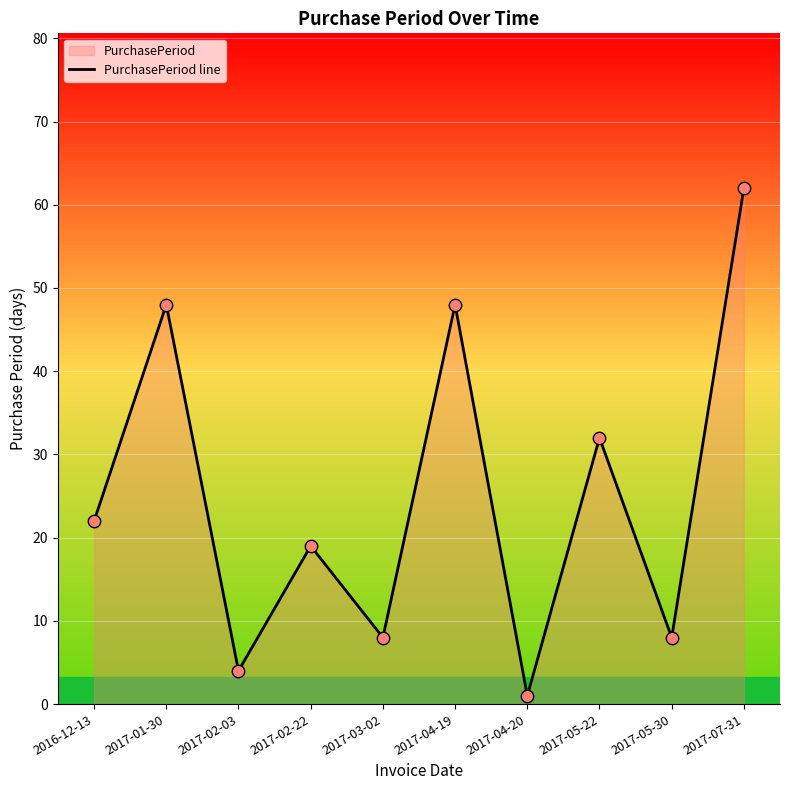

What is the ratio of the value at 2017-03-02 to the value at 2017-02-03?

2.0